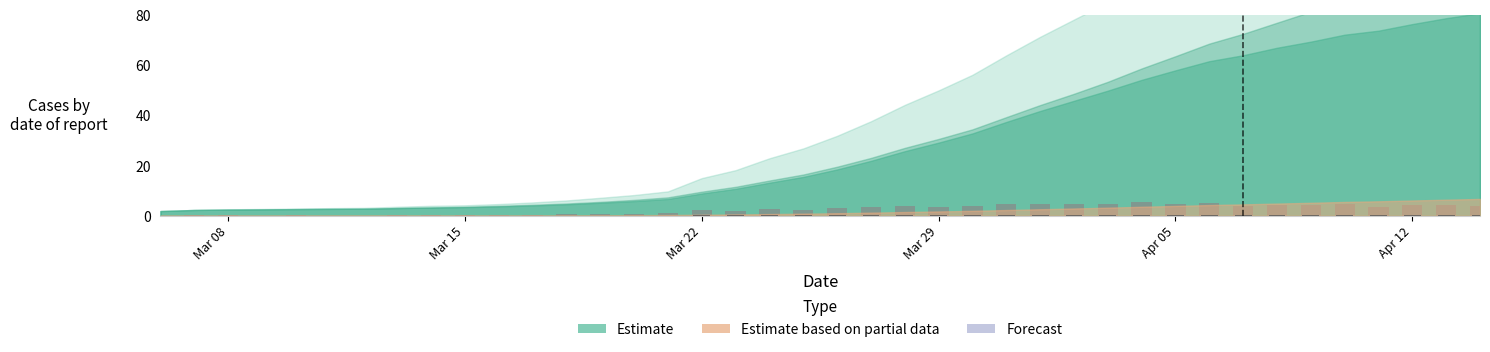

What is the value of the Daily Est. New Positives bar at the 20th from the left?

2.4